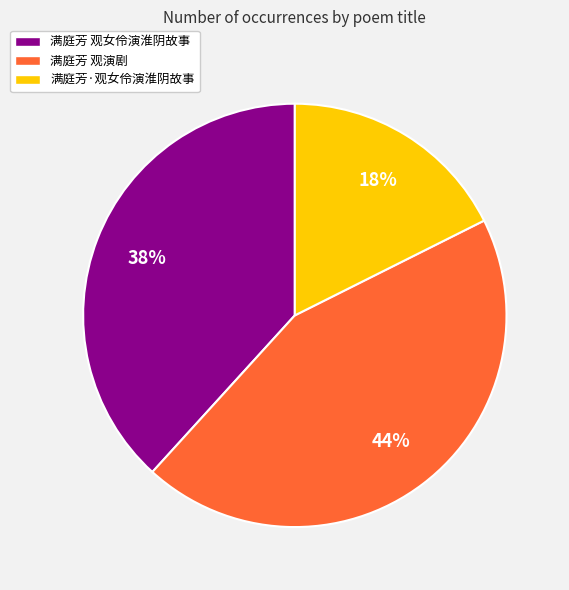

Which has a higher value, 满庭芳·观女伶演淮阴故事 or 满庭芳 观演剧?

满庭芳 观演剧